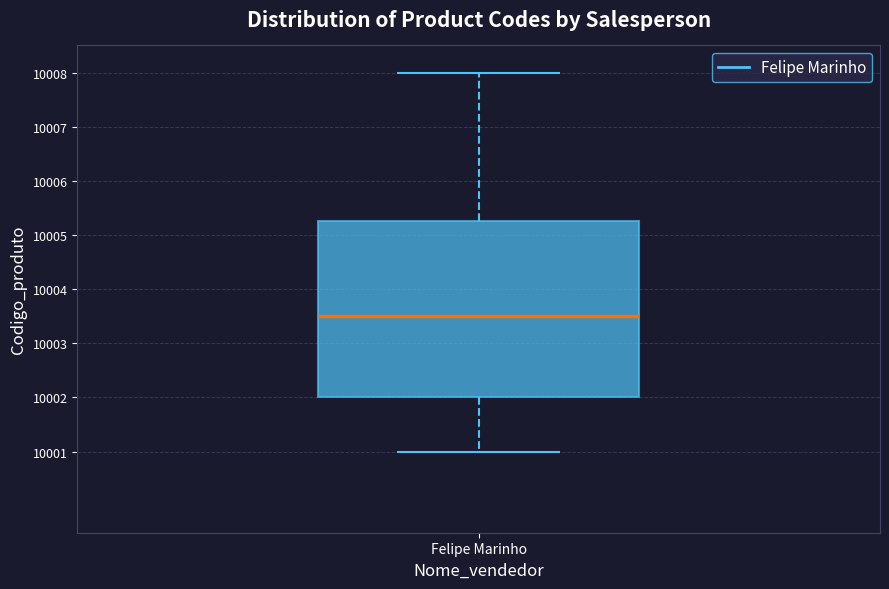

Transcribe this box plot: give where the median line is, the range the box spans, and where the two whiskers end, as read against the y-axis. The values are not printed on the chart, so give them approximately, as read against the axis.

median 10003.5, box 10002.0 to 10005.3, whiskers 10001.0 to 10008.0